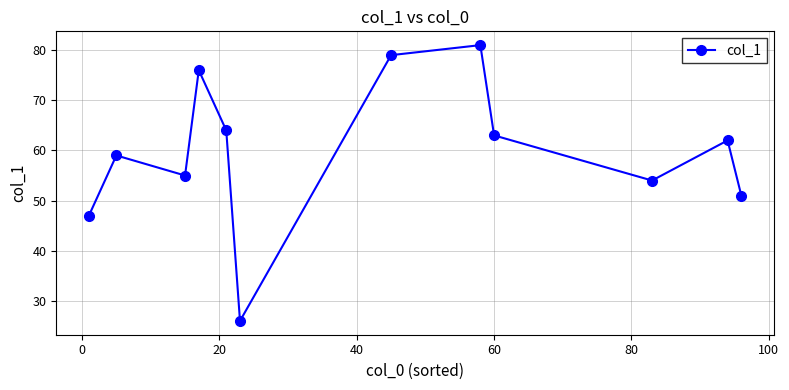

What is the value of the 10th point from the left?

54